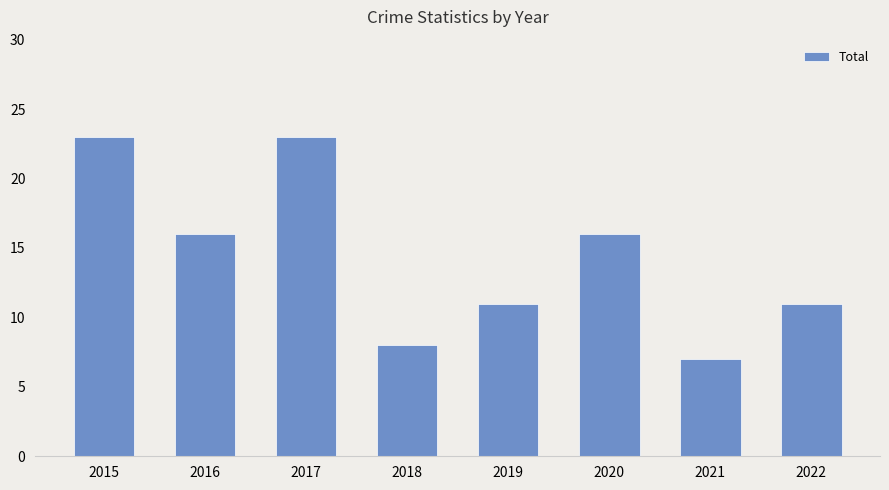

The chart shows a value of 16 at 2020. True or false?

True